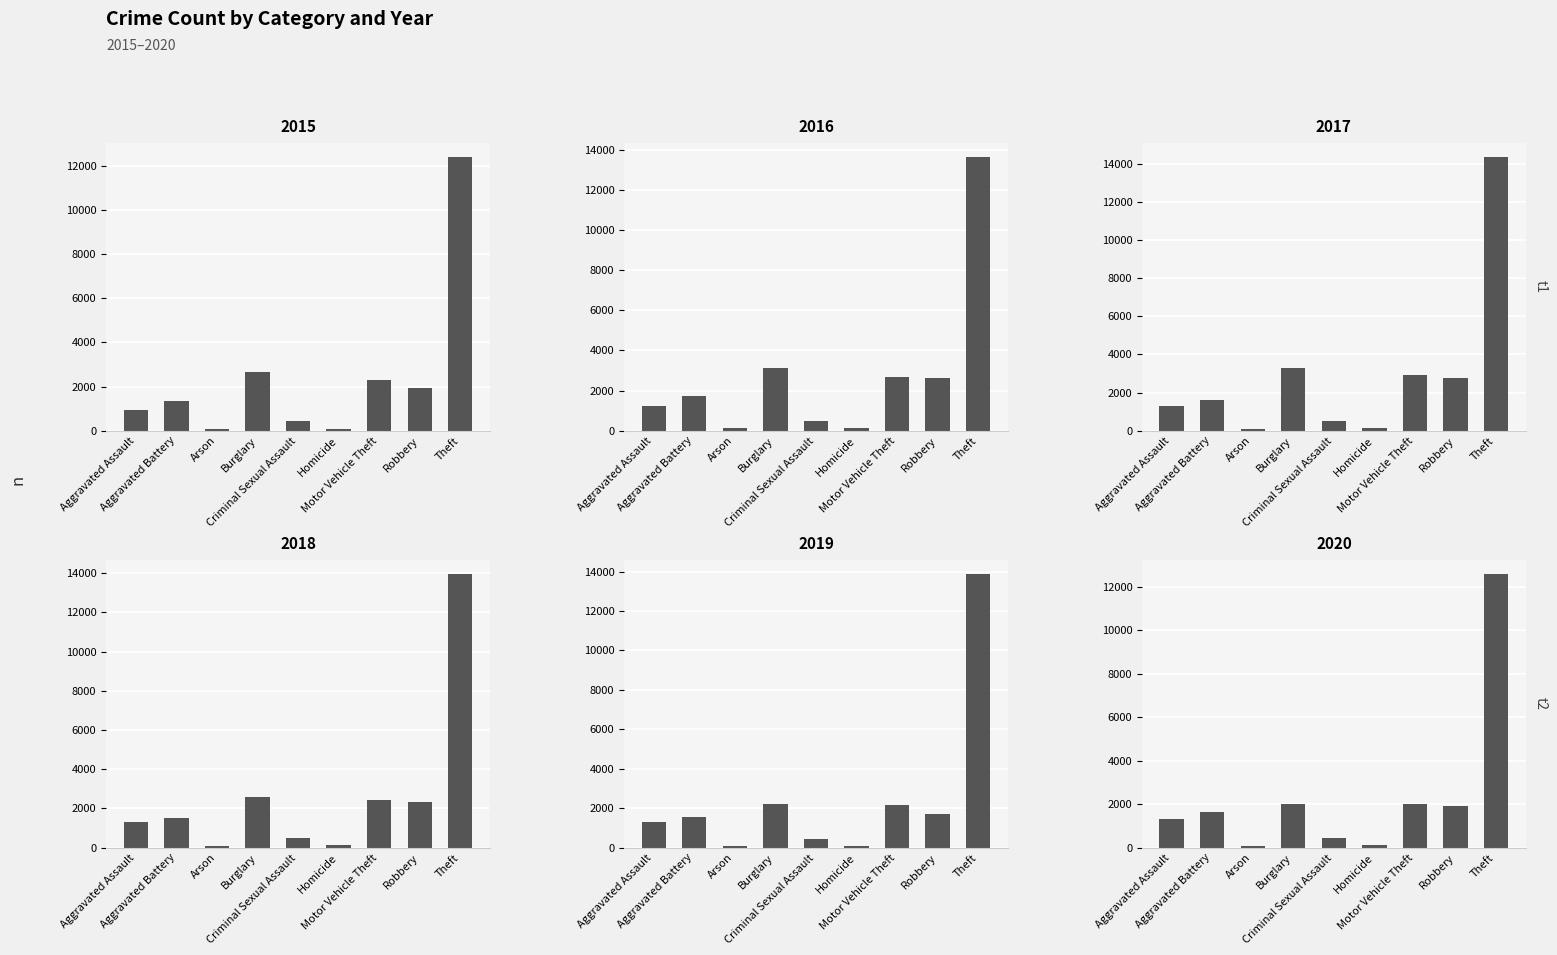

What are all the series names shown in the legend?

2015, 2016, 2017, 2018, 2019, 2020